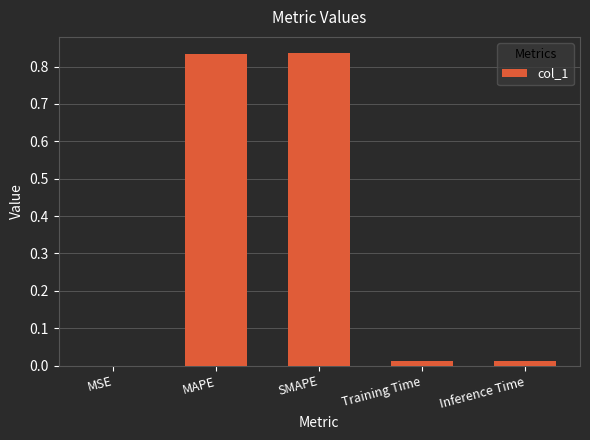

Is it true that the value at MSE is 0.0?

True